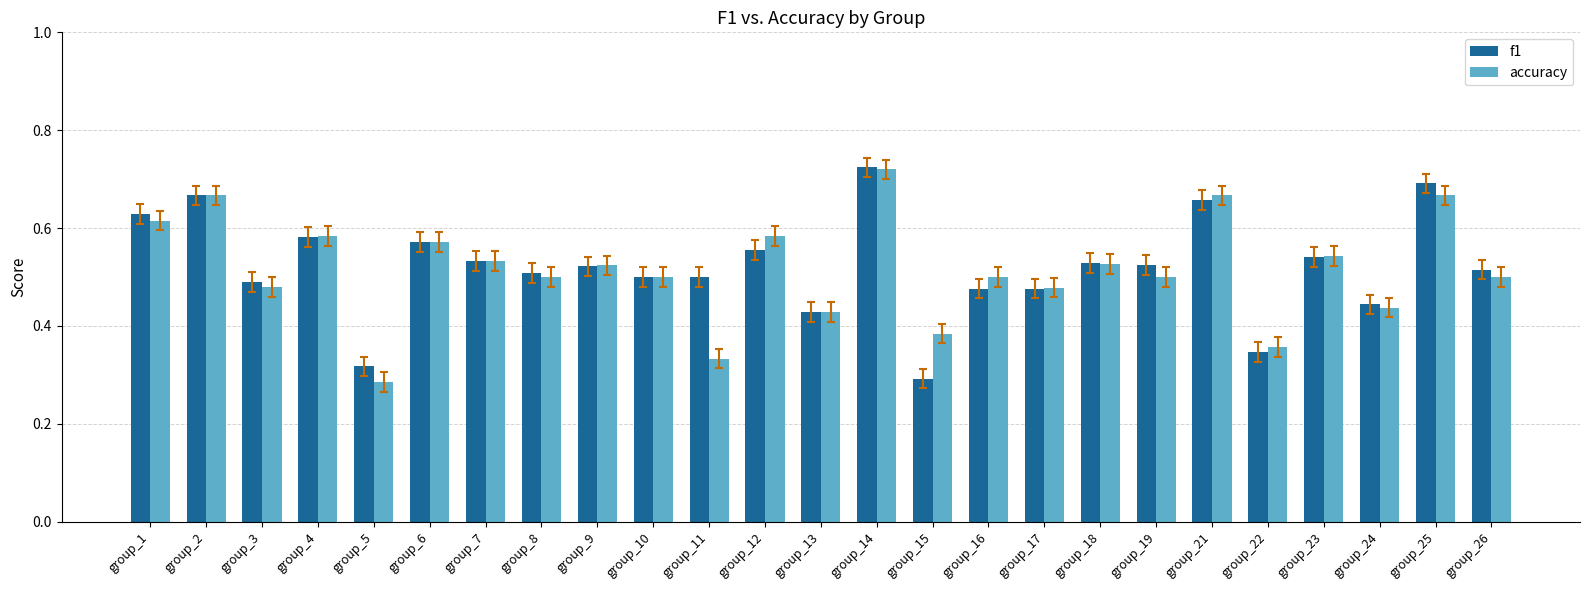

Which series changed the most between group_11 and group_23?

accuracy